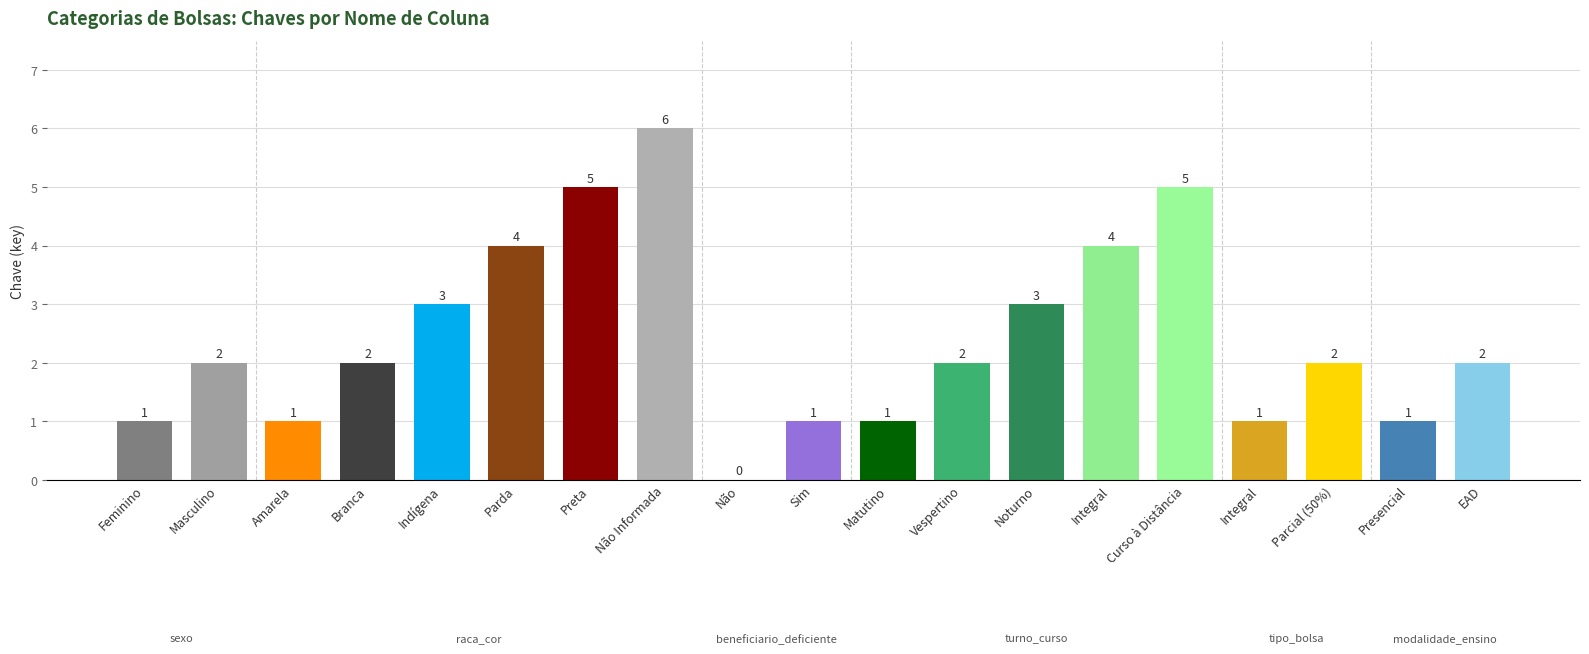

How many data points does each series have?

19